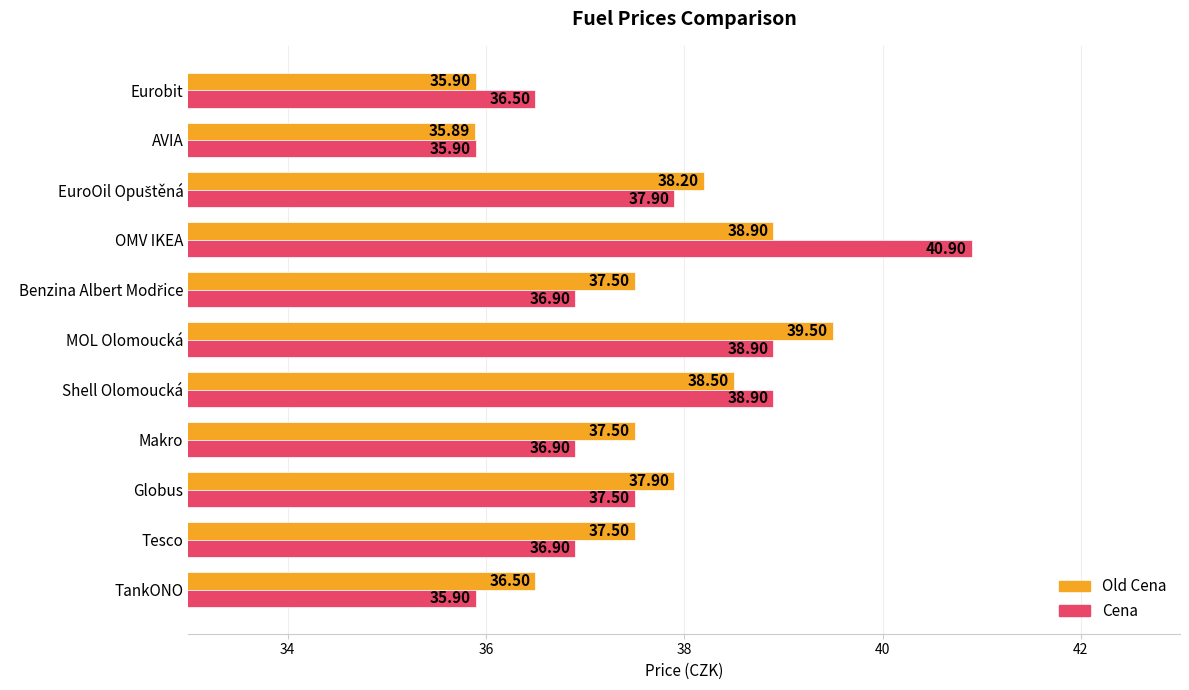

Which series has the largest total across all categories?

Old Cena